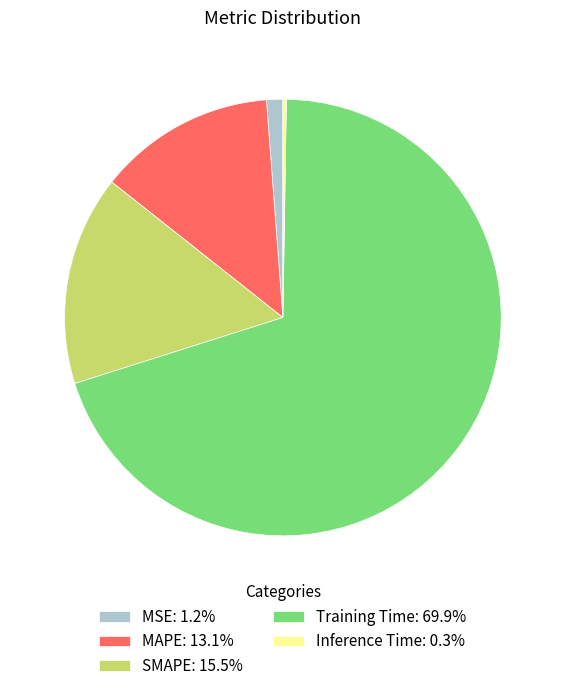

Does MSE: 1.2% represent more than half of the total?

No